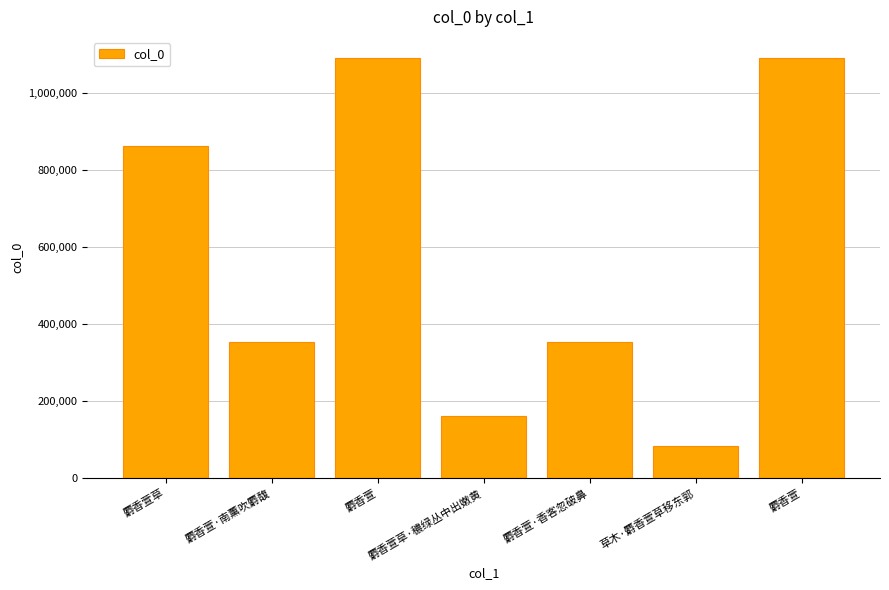

List the labels in order of value, largest first.

麝香萱, 麝香萱, 麝香萱草, 麝香萱·南薰吹麝馥, 麝香萱·香客忽破鼻, 麝香萱草·穠绿丛中出嫩黄, 草木·麝香萱草移东郭